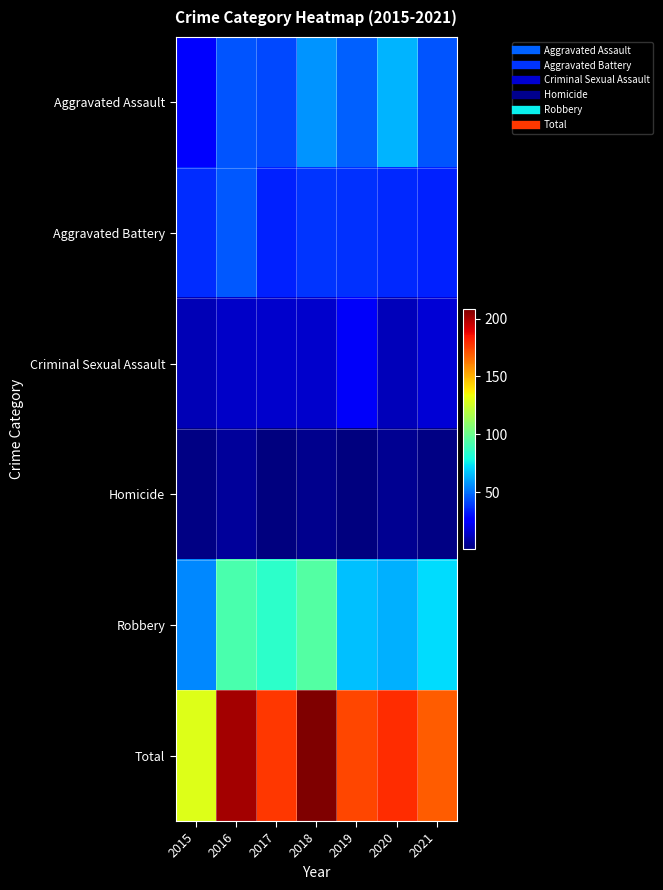

At which category is the sum across all series the highest?

2018